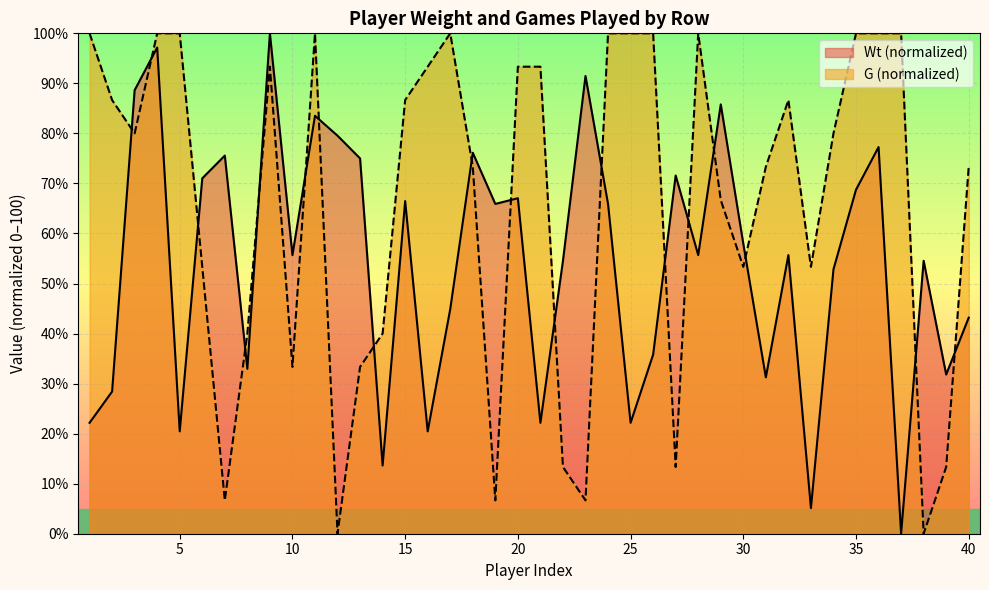

How many lines are shown in the chart?

2